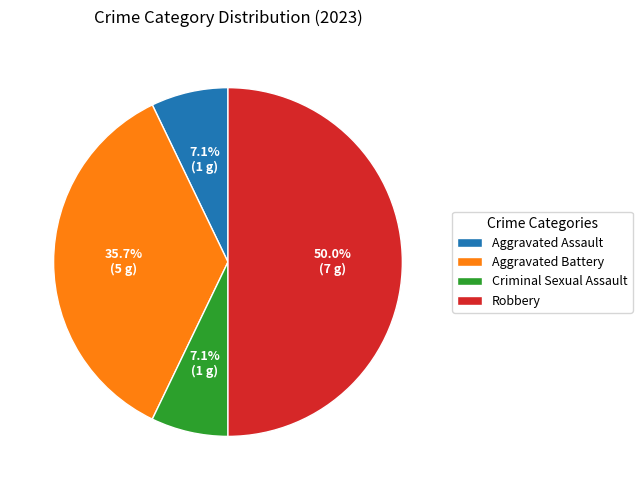

To the nearest percent, what is the difference between the largest and smallest slice percentages?

43%